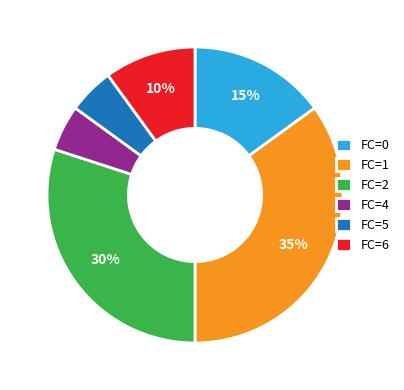

To the nearest percent, what is the difference between the largest and smallest slice percentages?

30%